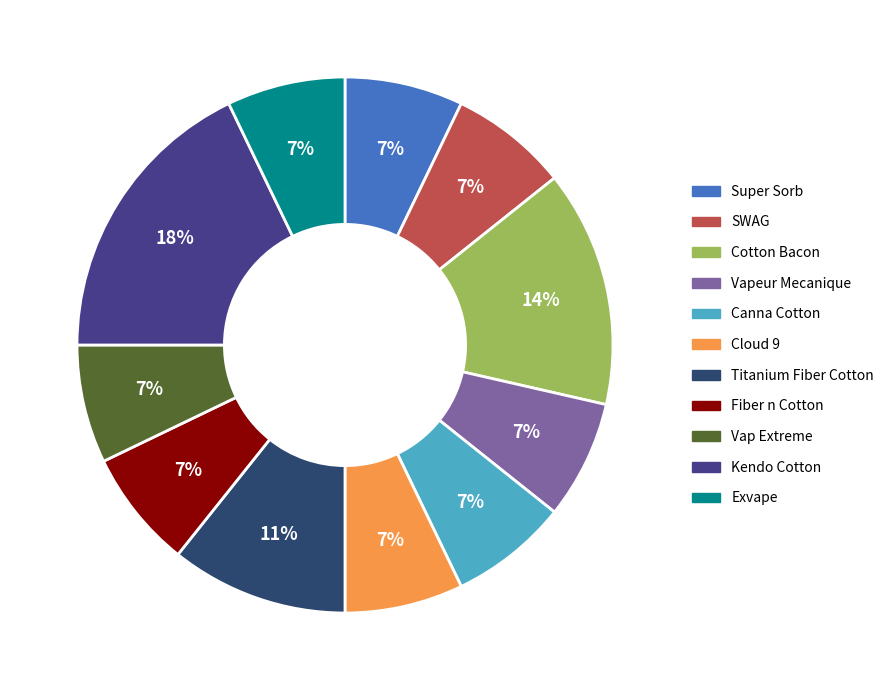

Is Cotton Bacon the majority of the pie?

No